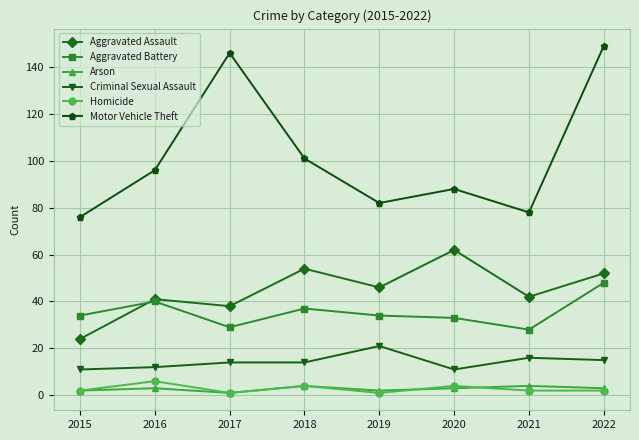

What are all the series names shown in the legend?

Aggravated Assault, Aggravated Battery, Arson, Criminal Sexual Assault, Homicide, Motor Vehicle Theft